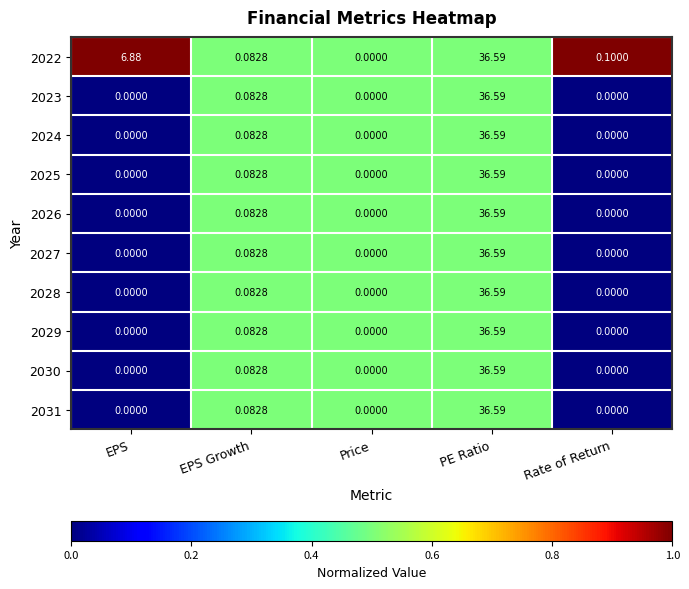

Is the value of 2022 at EPS Growth greater than the value of 2031 at Rate of Return?

Yes